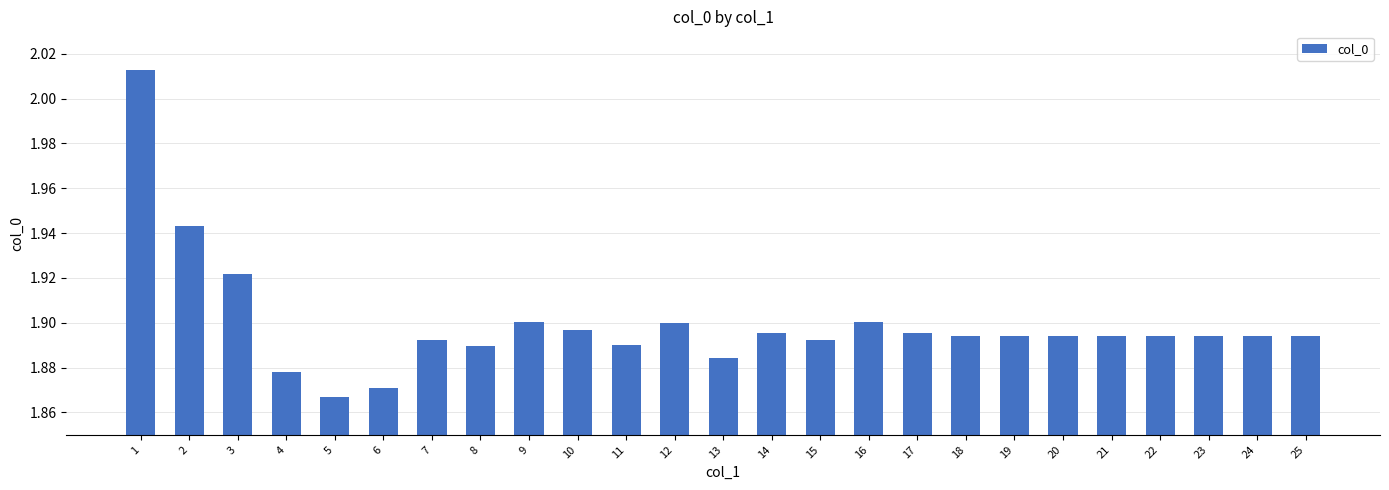

At which category does the chart reach its minimum across all series?

5